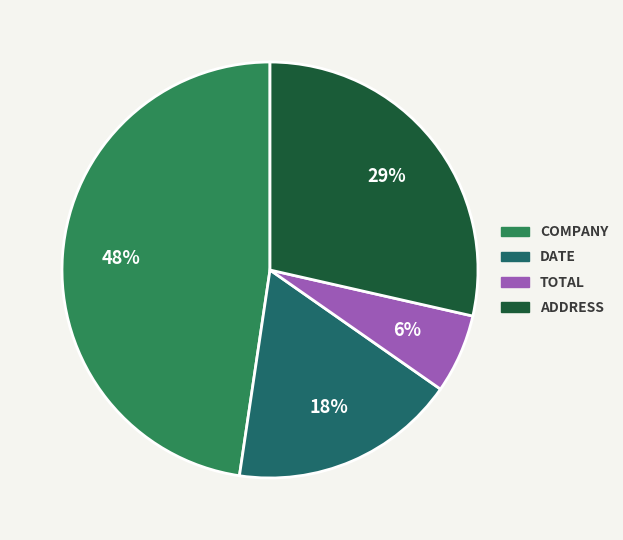

Does any single category account for the majority?

No